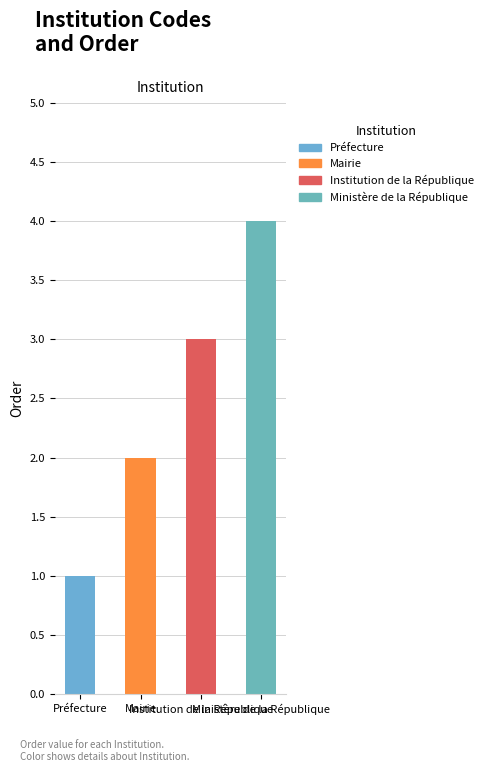

Reading left to right, transcribe all the data shown in this chart.

Préfecture=1	Mairie=2	Institution de la République=3	Ministère de la République=4